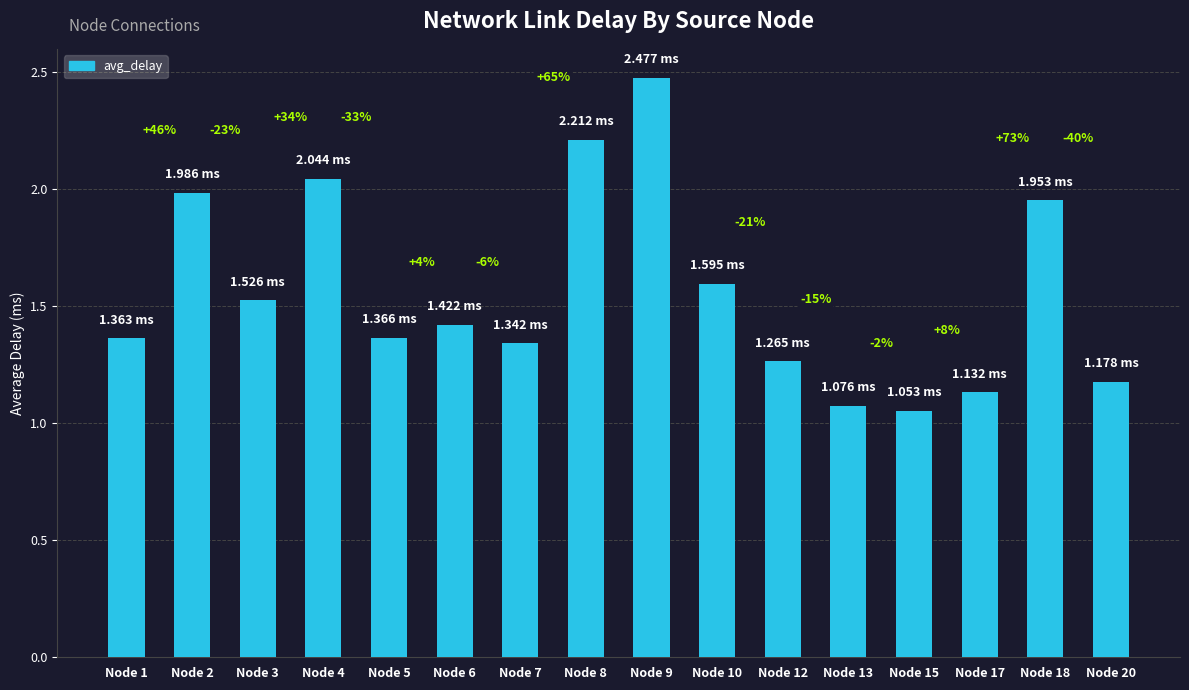

Does the chart contain any negative values?

No